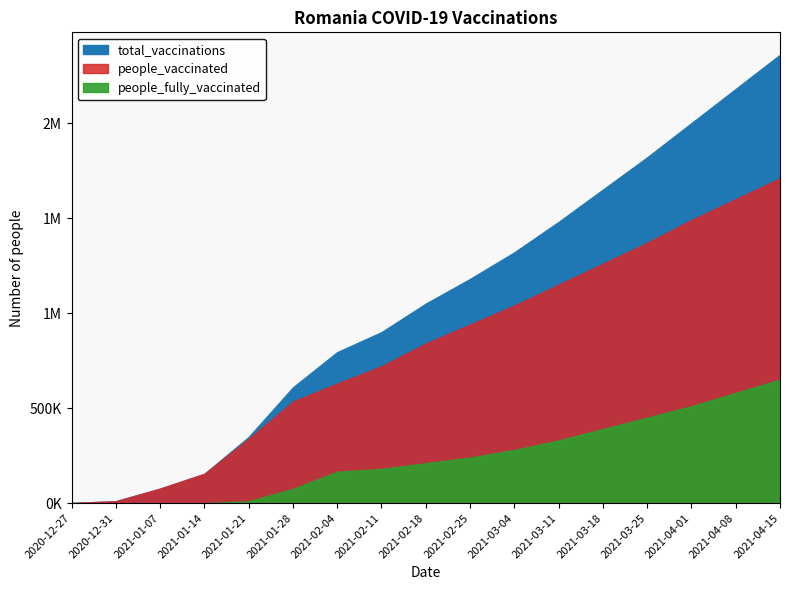

True or false: total_vaccinations has a value of 2360000 at 2021-04-15.

True